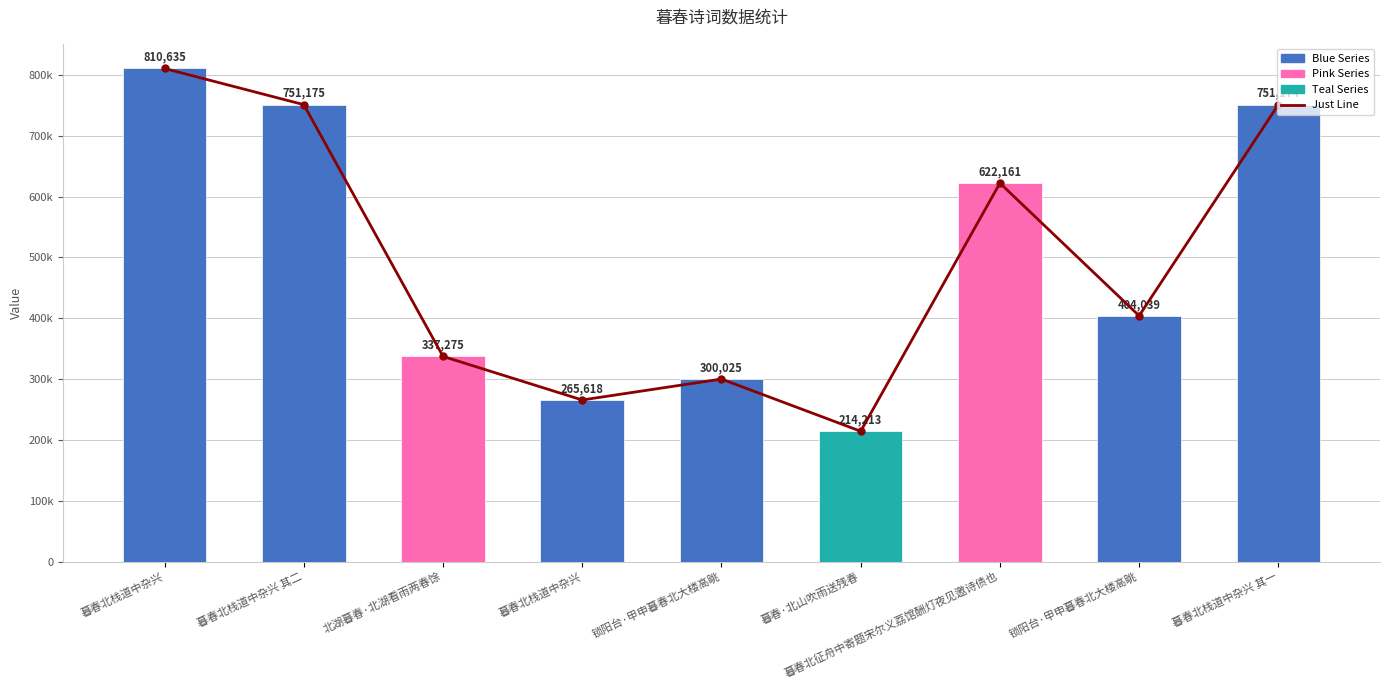

Which category has the lowest value across all series?

暮春·北山吹雨送残春